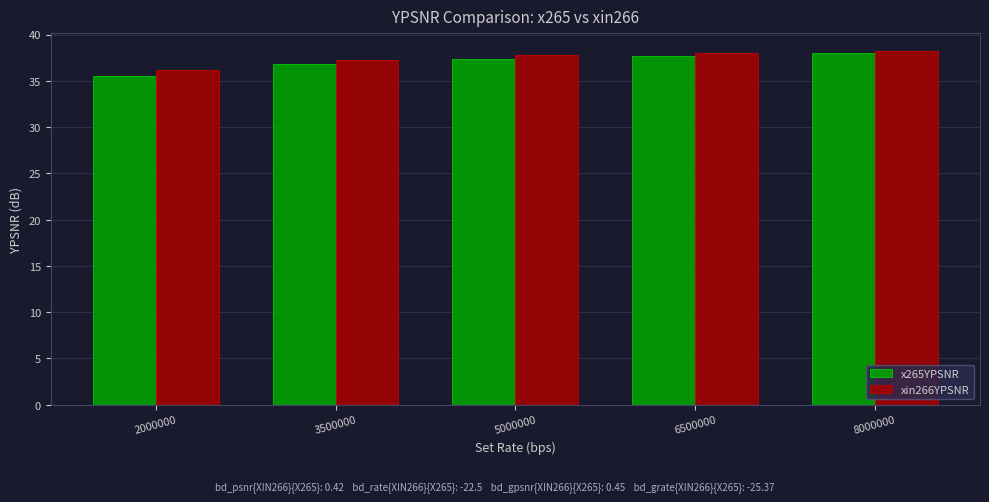

Which category has the lowest value in the x265YPSNR series?

2000000